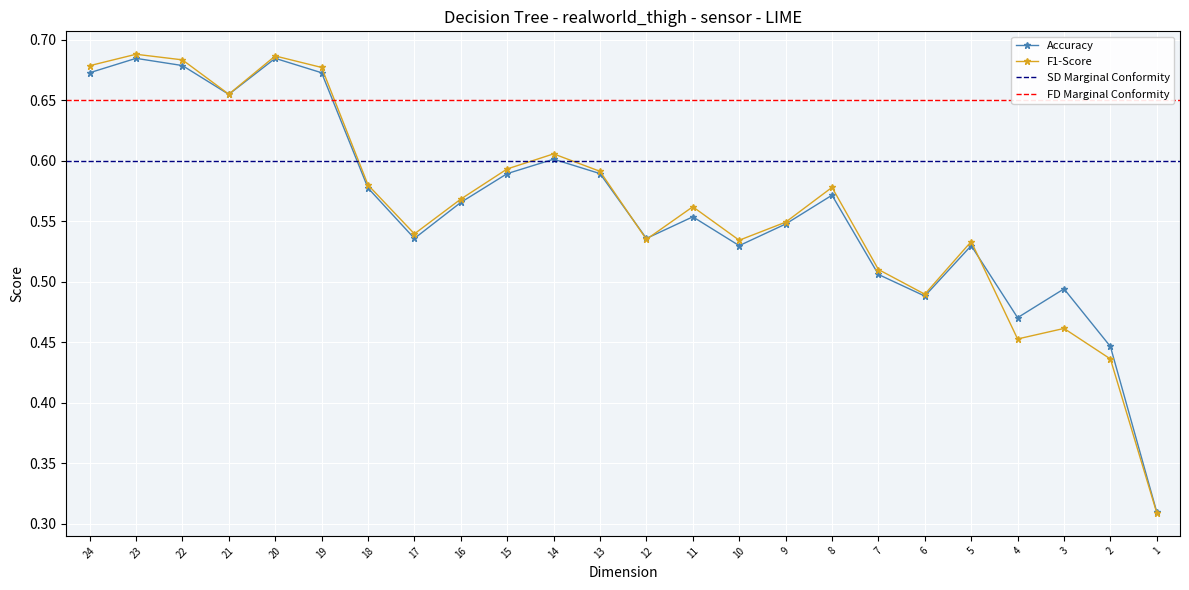

Which category has the highest value in the Accuracy series?

23